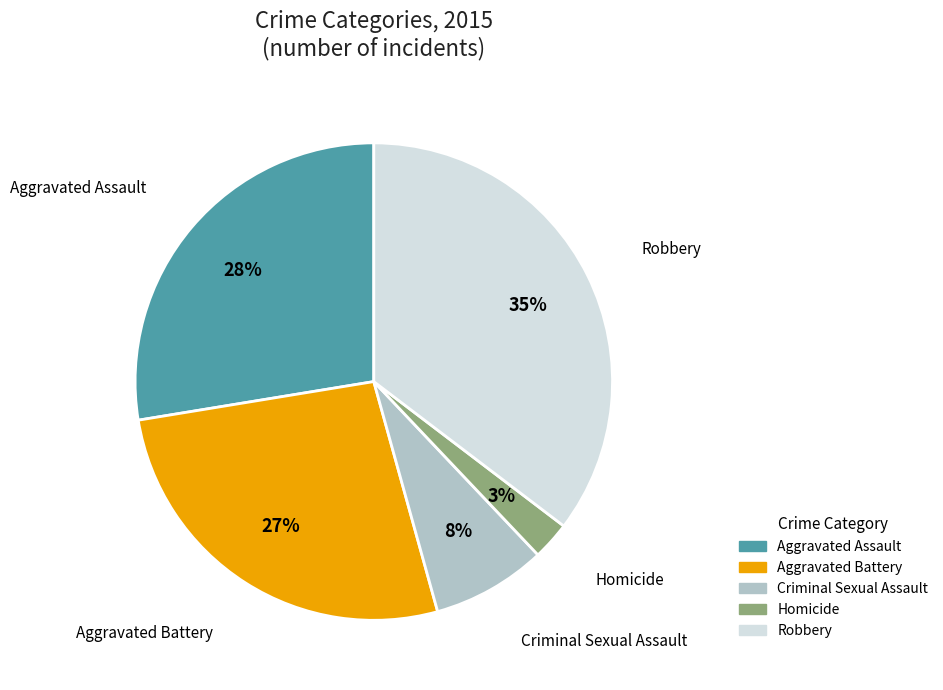

To the nearest percent, what is the difference between the Homicide and Aggravated Assault slice percentages?

25%